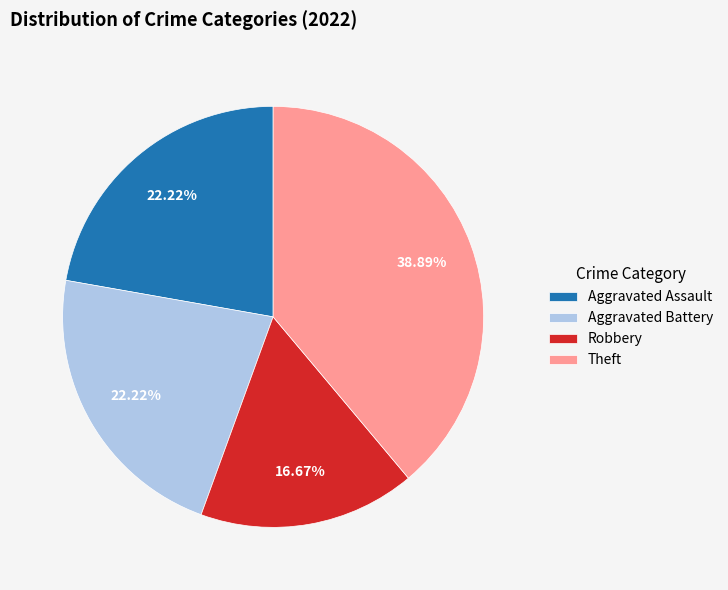

Which slice is the smallest?

Robbery